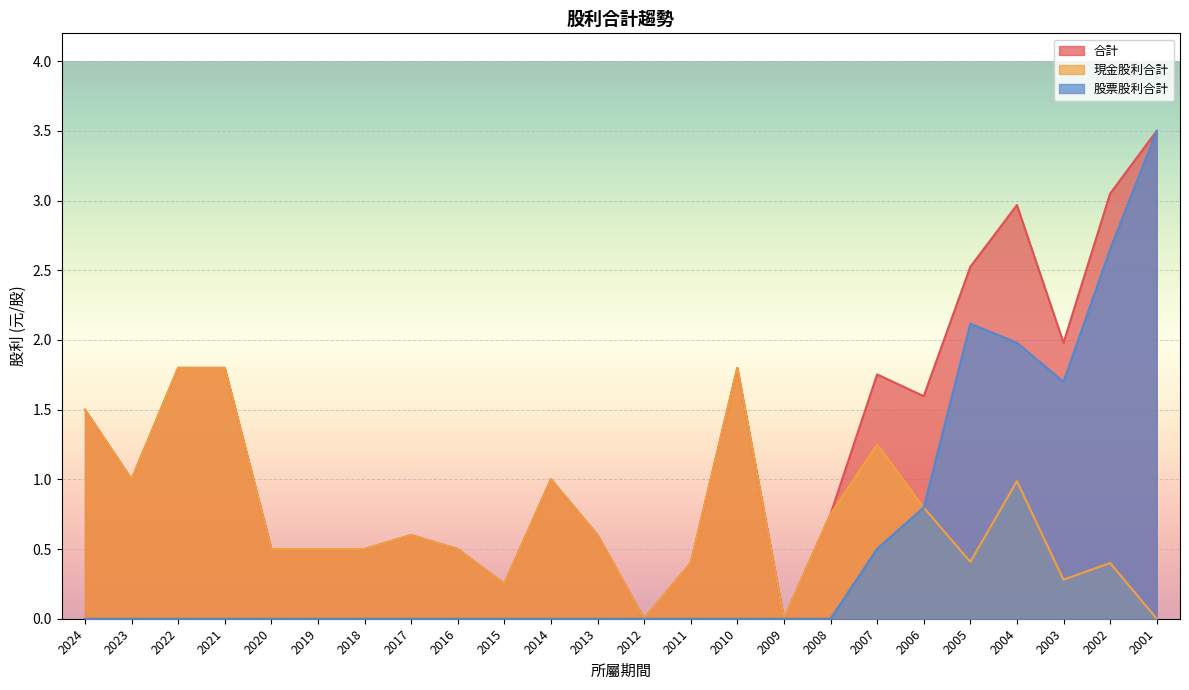

At which label does 現金股利合計 reach its peak?

2022